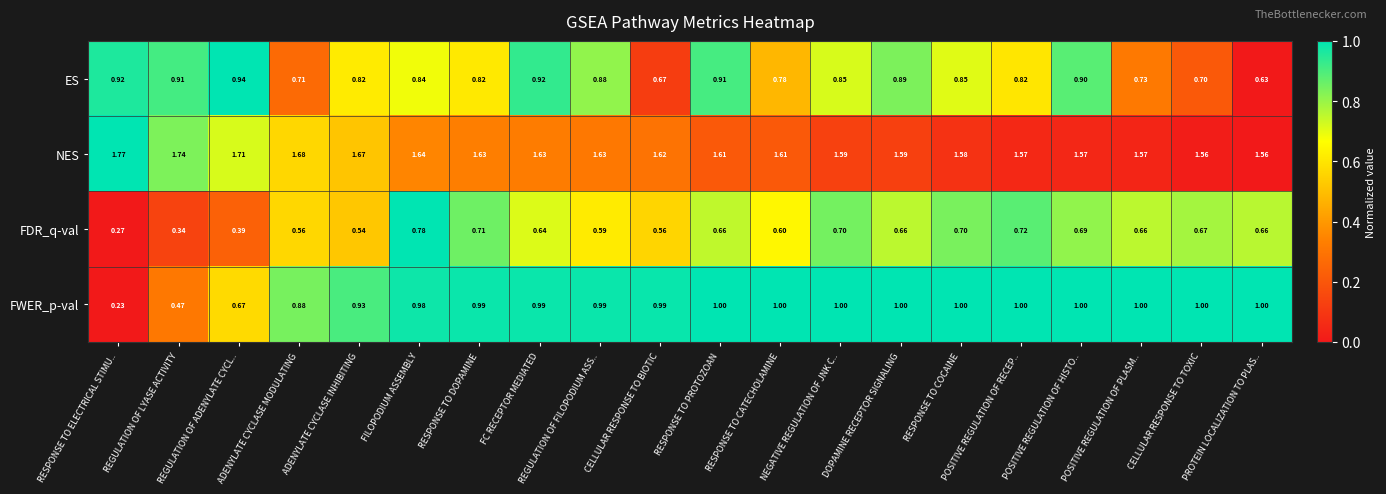

What is the spread (max minus min) of values at ADENYLATE CYCLASE MODULATING?

1.1